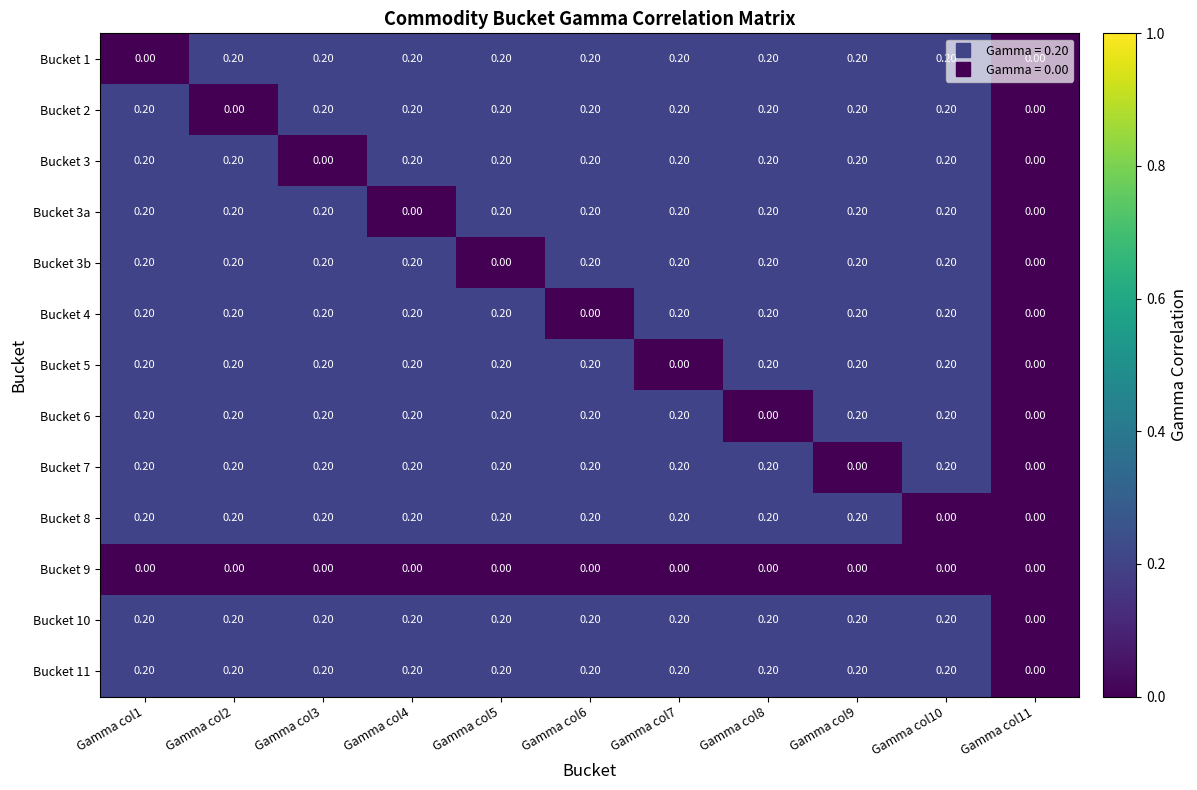

What is the total value across all series at Gamma col10?

2.2